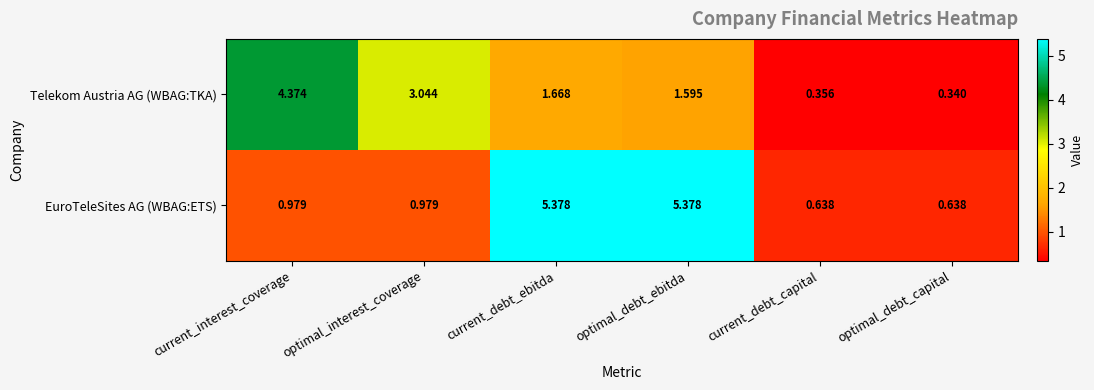

Rank the series by their average value, from lowest to highest.

Telekom Austria AG (WBAG:TKA), EuroTeleSites AG (WBAG:ETS)